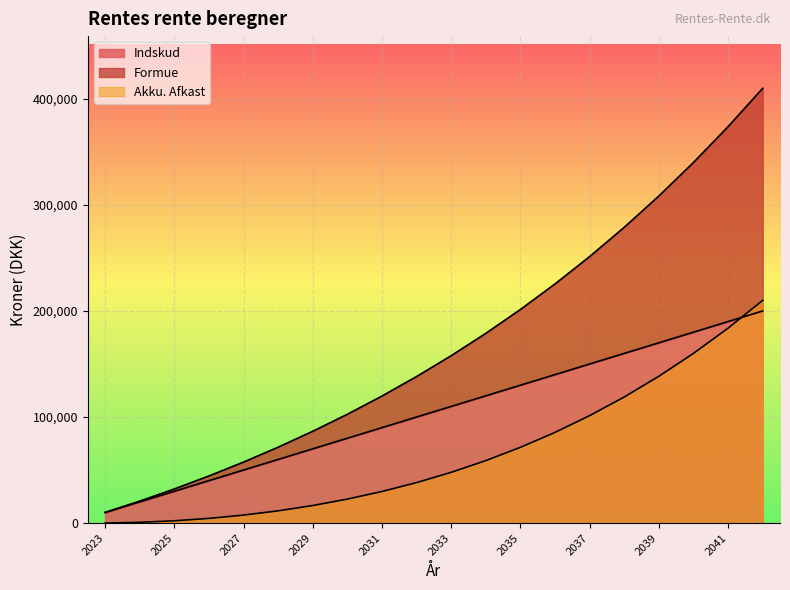

What is the spread (max minus min) of values at 2035?

130000.0